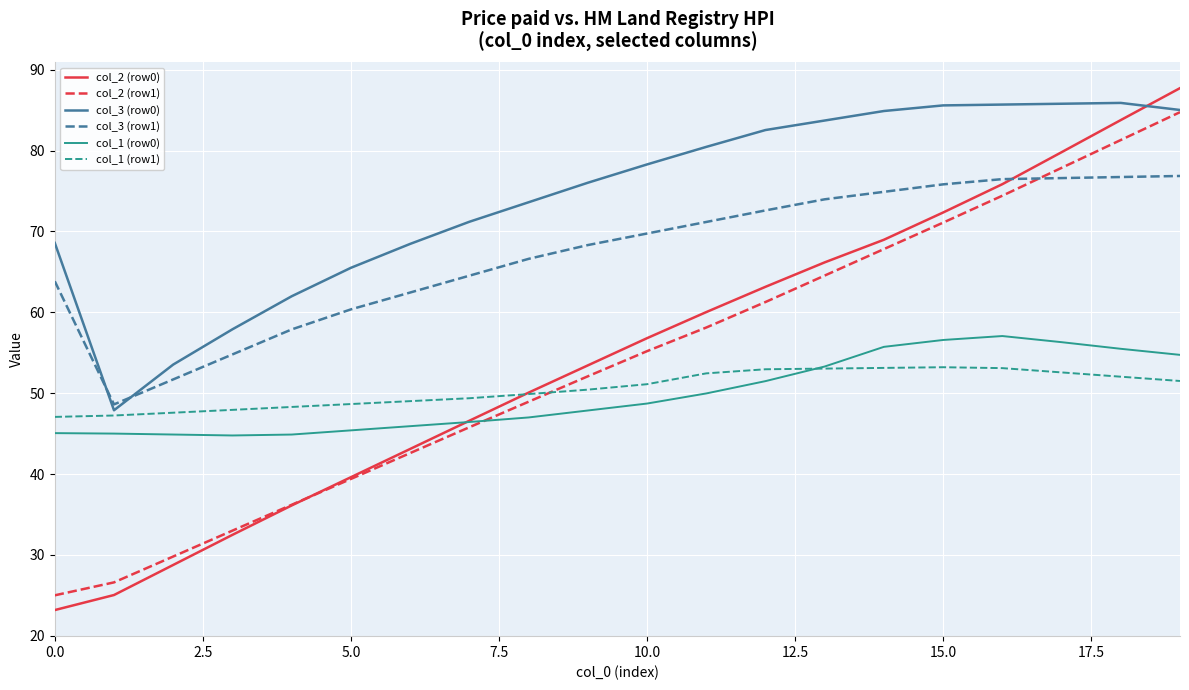

True or false: col_3 (row1) and col_1 (row0) cross at least once.

False